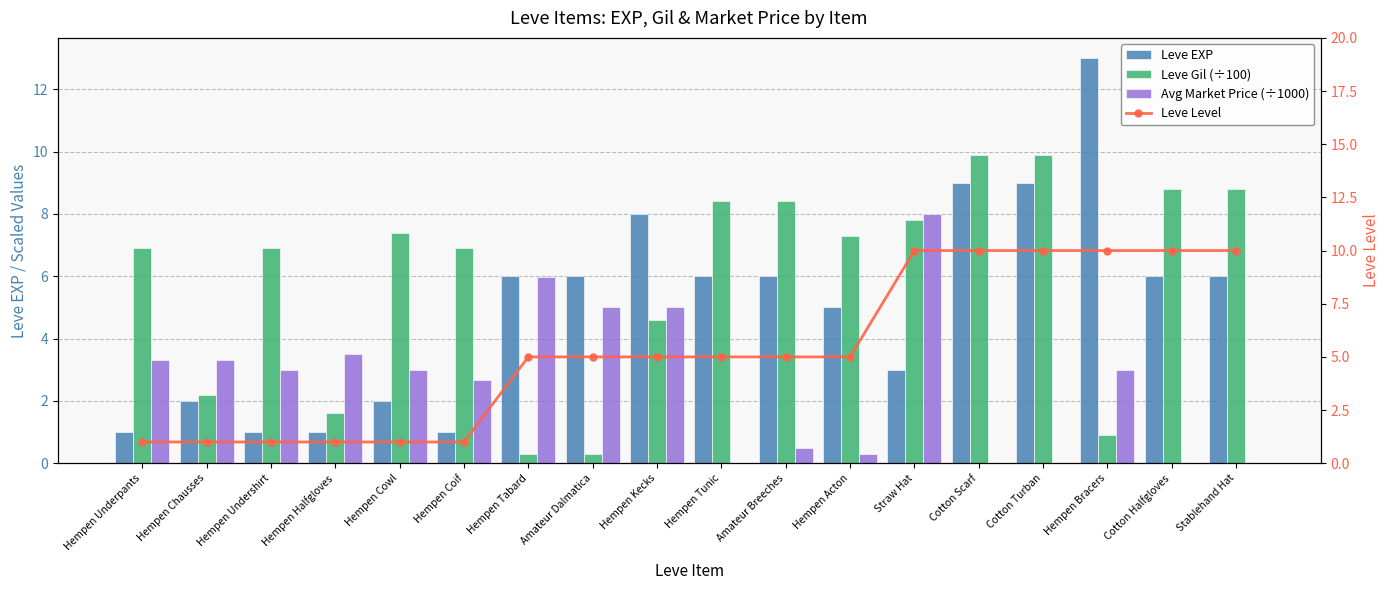

Which series has the largest total across all categories?

Leve Gil (÷100)